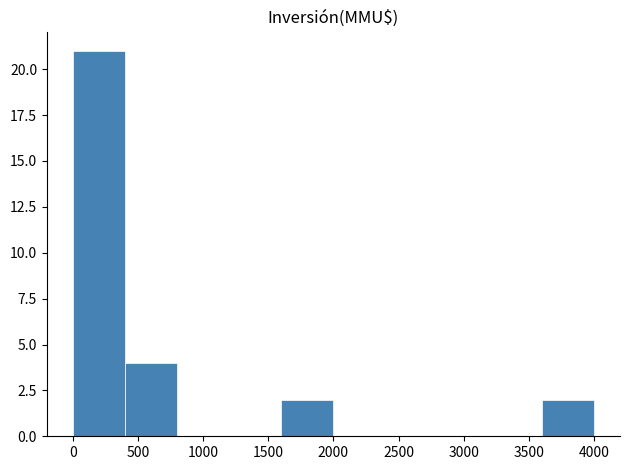

Reading left to right, list every bar in this chart as the range it spans on the x-axis followed by its height. The values are not printed on the chart, so give them approximately, as read against the axis.

0 to 400: 21
400 to 800: 4
800 to 1200: 0
1200 to 1600: 0
1600 to 2000: 2
2000 to 2400: 0
2400 to 2800: 0
2800 to 3200: 0
3200 to 3600: 0
3600 to 4000: 2